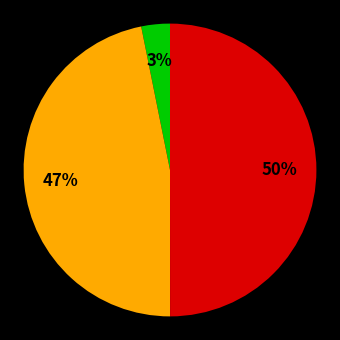

How many segments does this pie chart have?

3